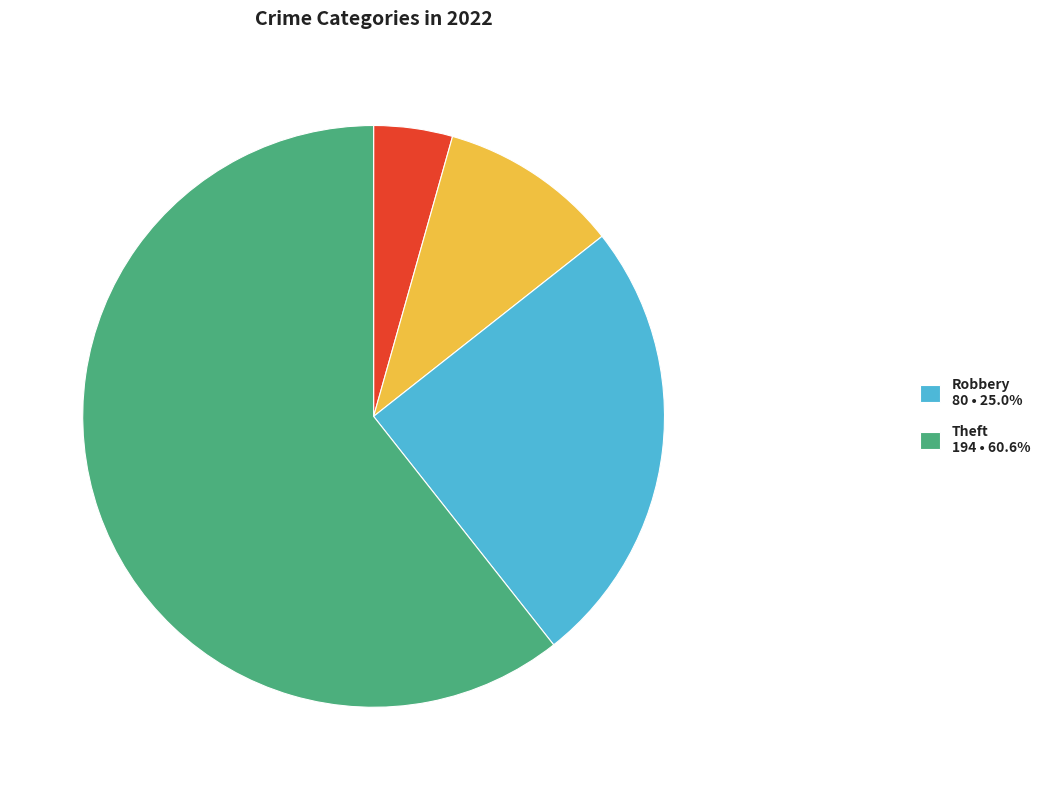

How many slices are in this pie chart?

4